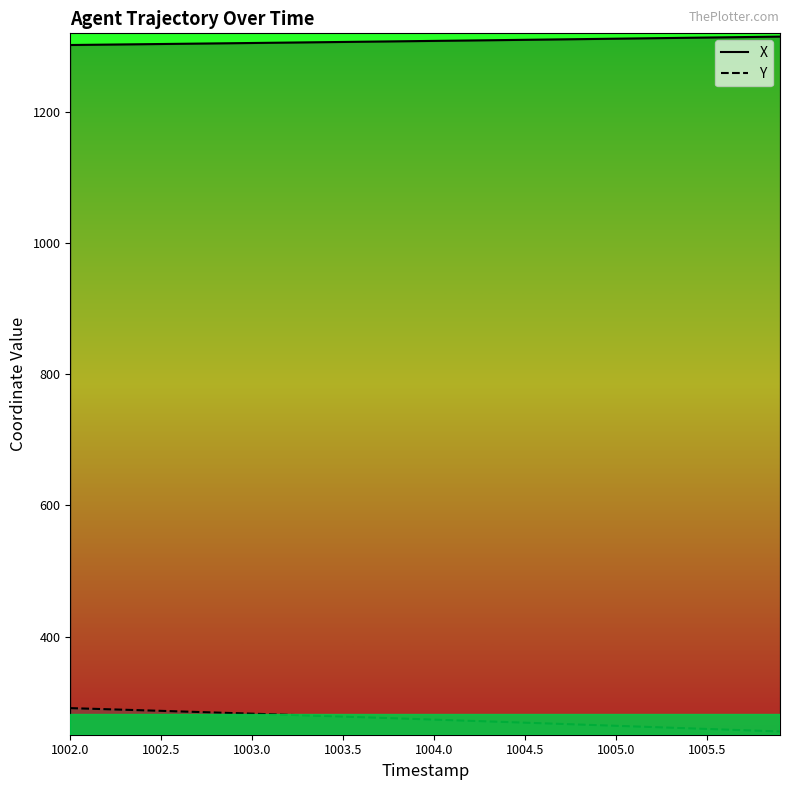

What is the average value of the X series?

1308.5